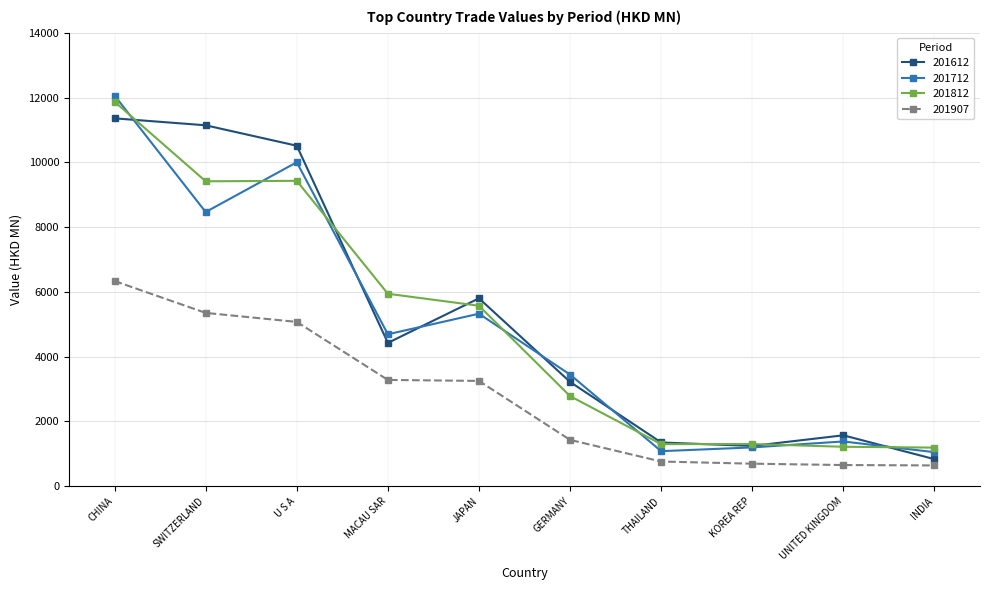

What is the maximum value for 201612?

11356.7